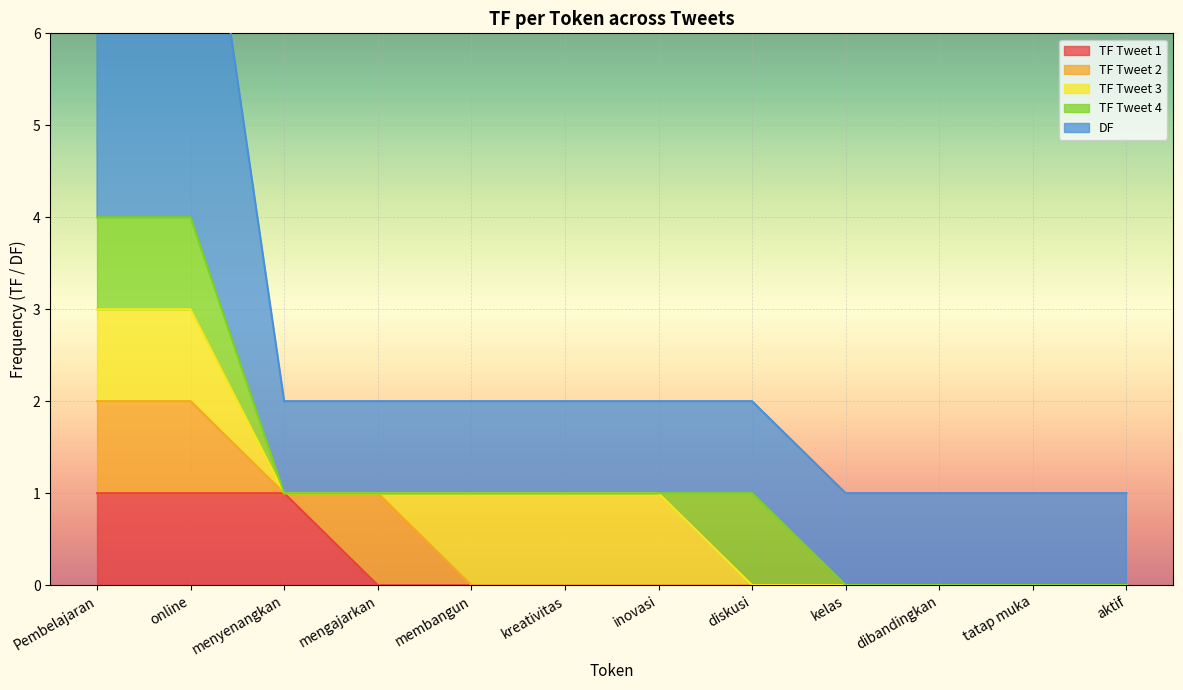

How many values in TF Tweet 1 are above zero?

3